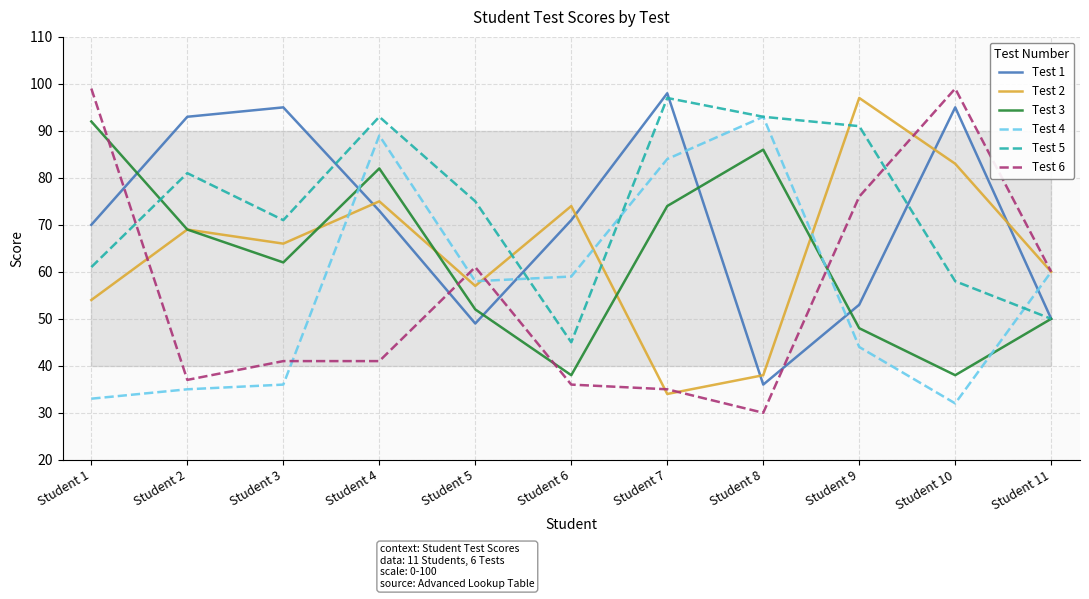

After their last crossing, which series has the higher values: Test 4 or Test 5?

Test 4